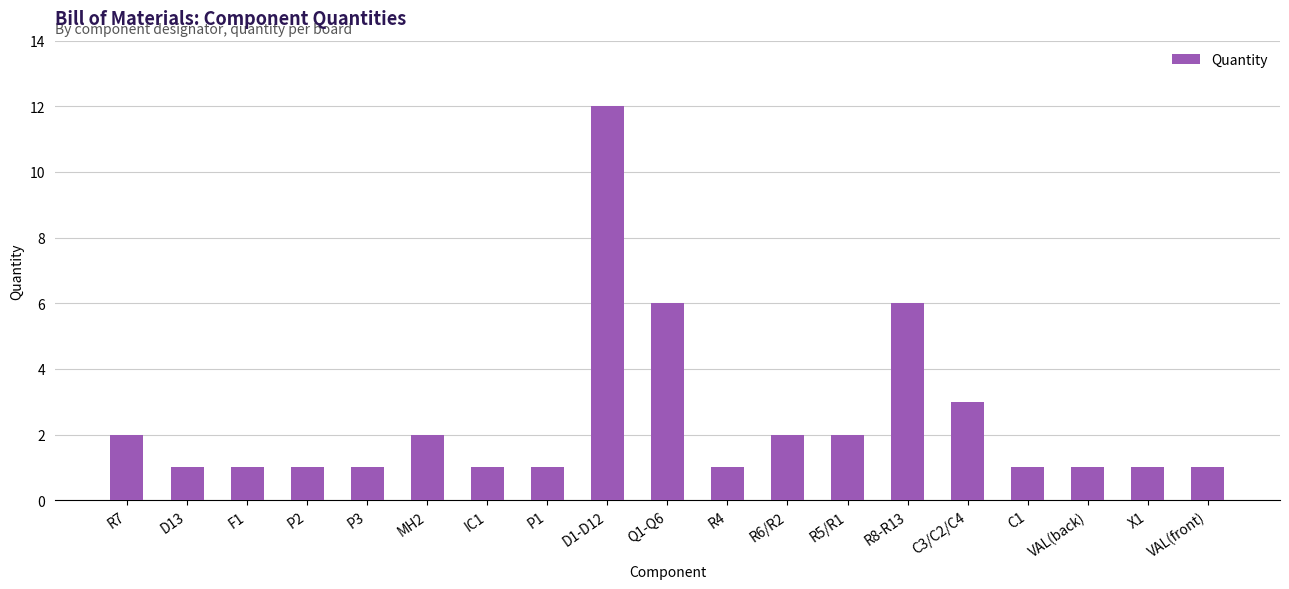

The chart shows a value of 1 at R4. True or false?

True